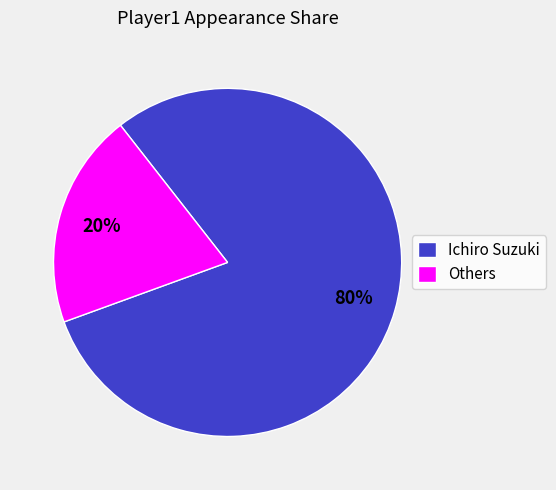

To the nearest percent, what is the average slice percentage?

50%